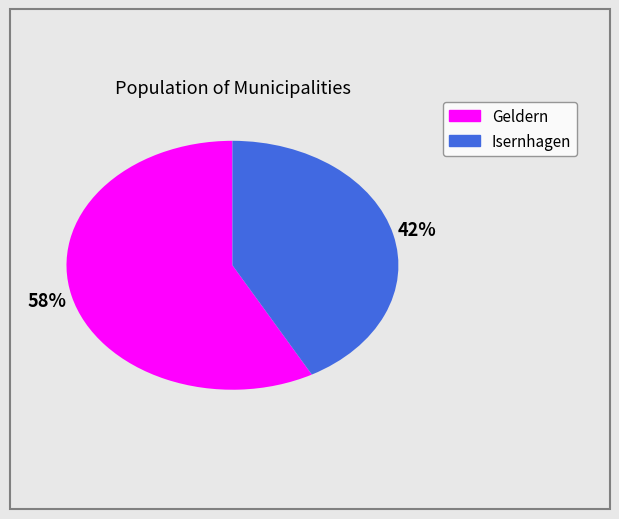

To the nearest percent, what is the difference between the Geldern and Isernhagen slice percentages?

16%